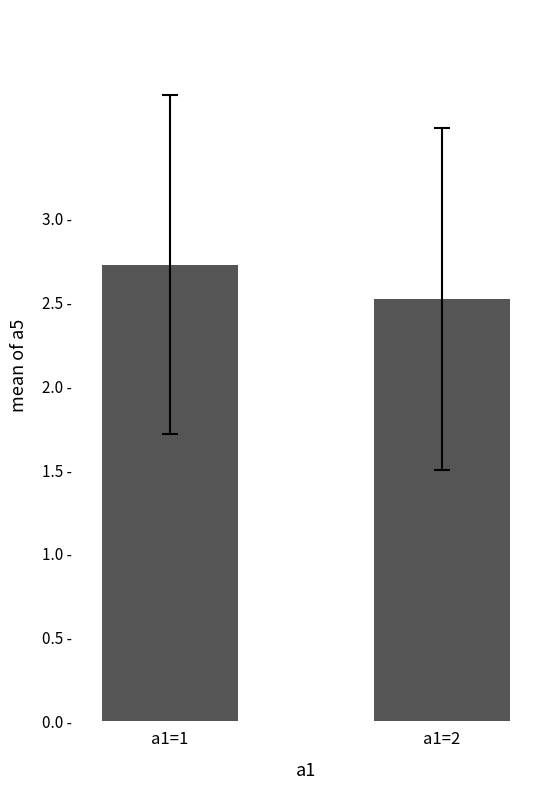

How many distinct data groups are displayed?

1